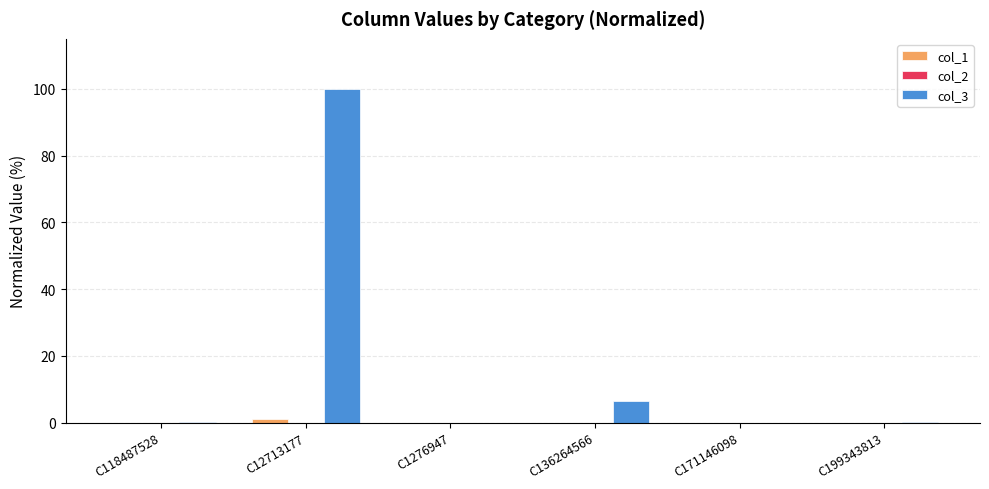

Is it true that col_3 equals 100.0 at C12713177?

True